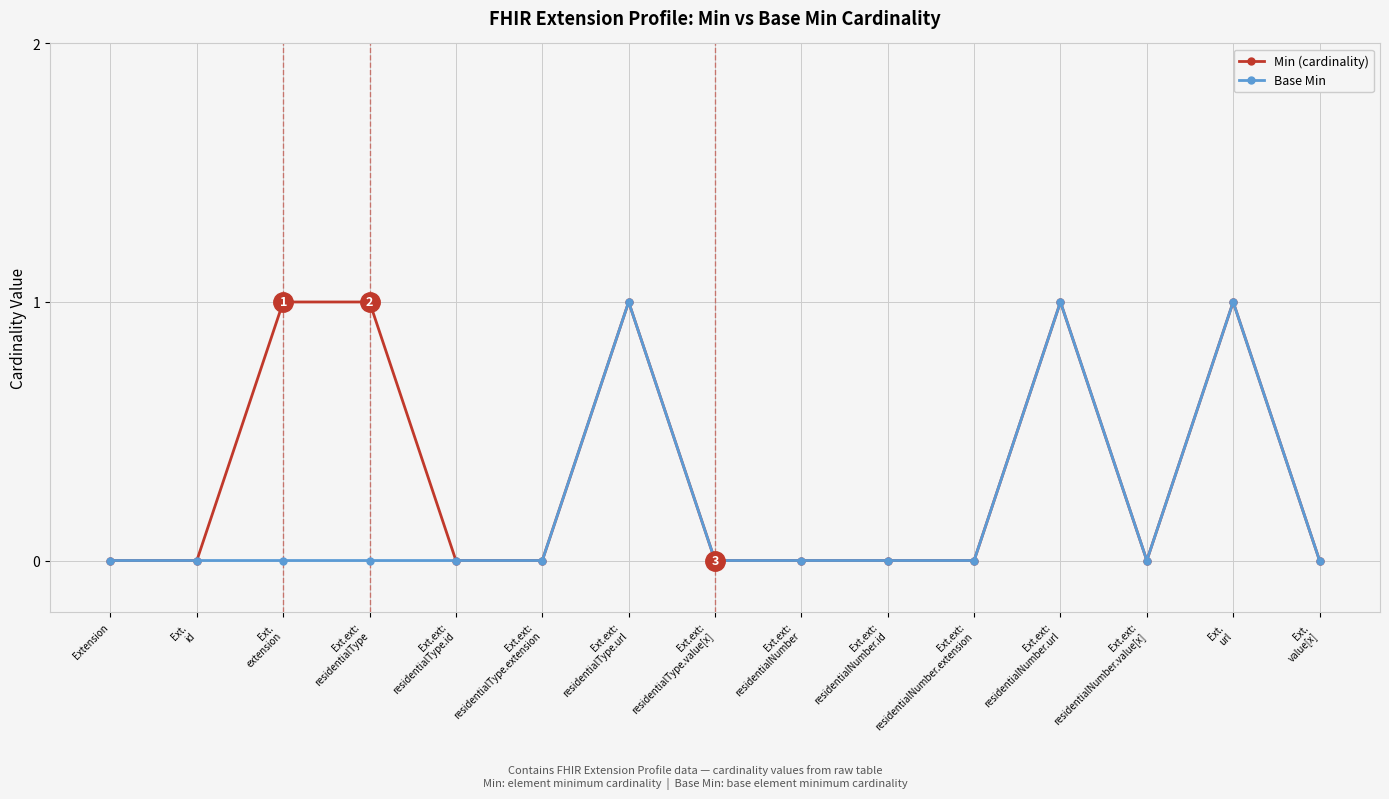

Which series has the largest total across all categories?

Min (cardinality)